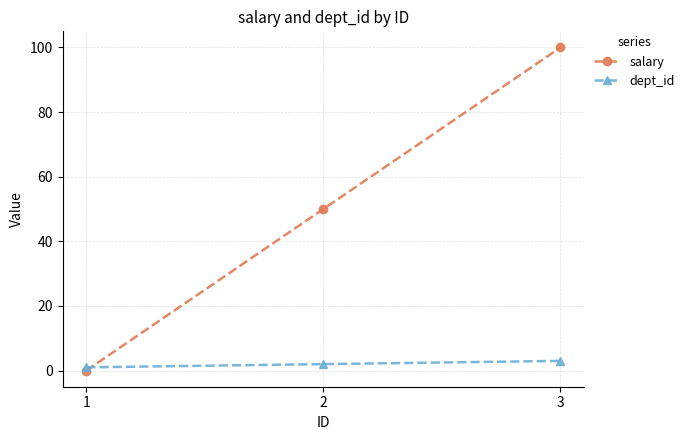

What is the maximum value for salary?

100